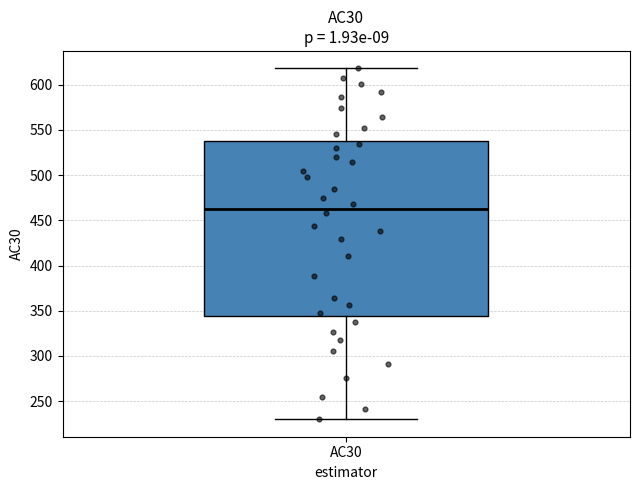

Where is the lower edge of the box for AC30 on the y-axis? The values are not printed on the chart, so give them approximately, as read against the axis.

345